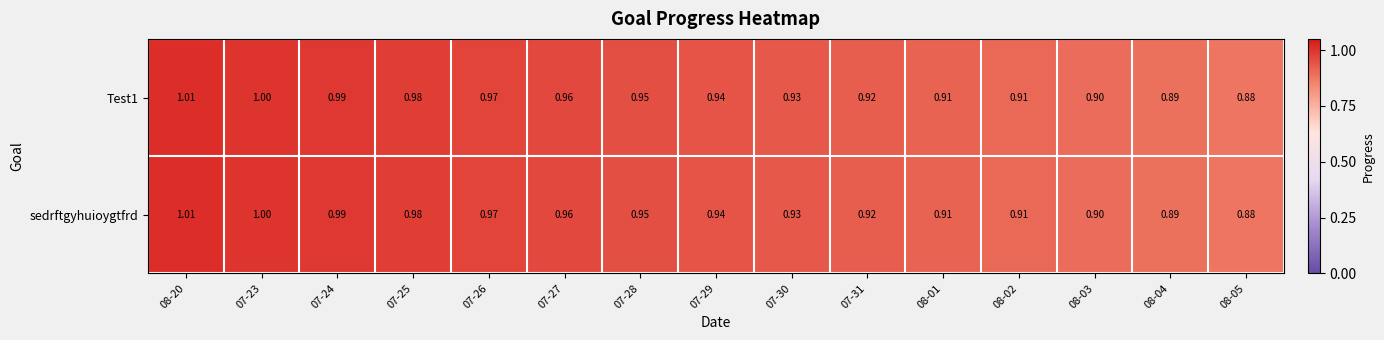

Is the value of sedrftgyhuioygtfrd at 08-01 greater than the value of Test1 at 07-30?

No